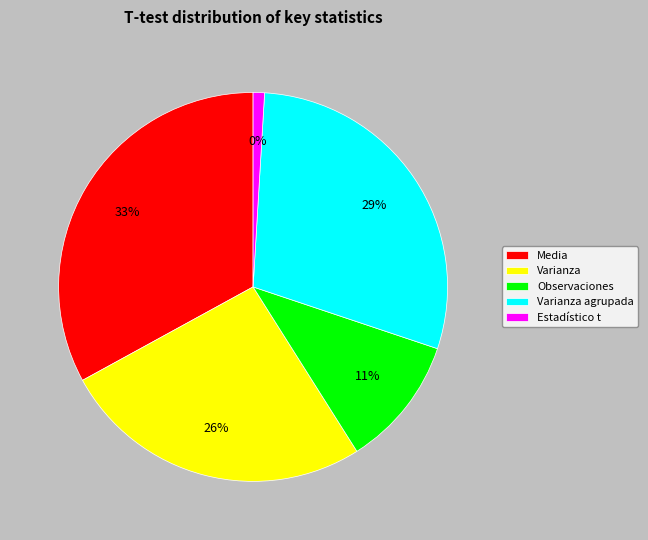

Which category has the biggest portion of the pie?

Media